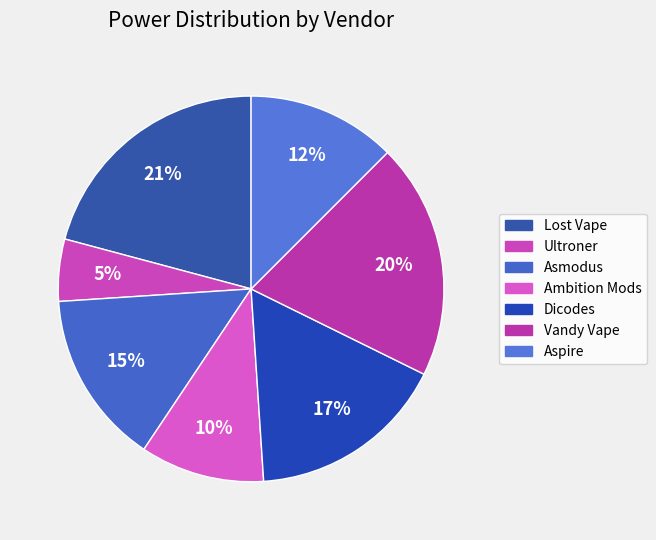

What is the smallest slice in the pie chart?

Ultroner